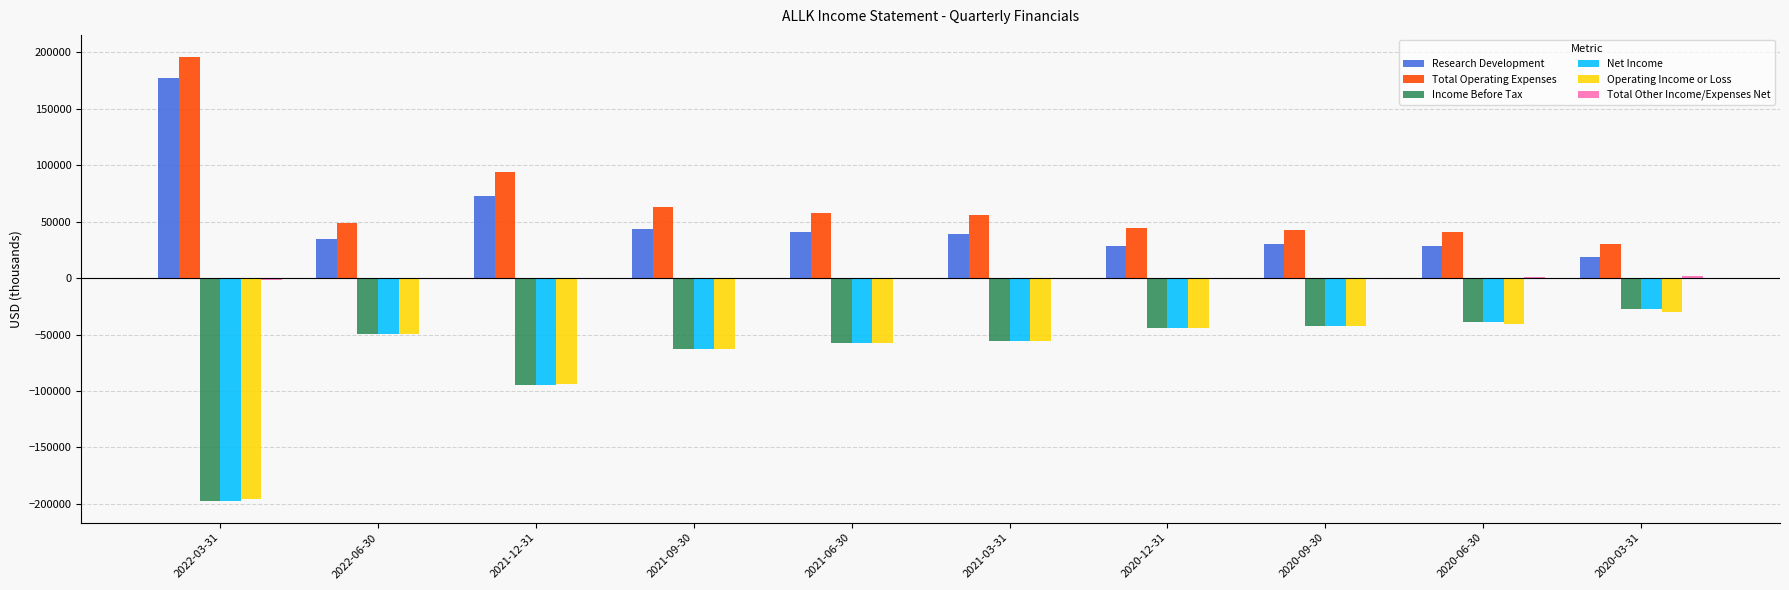

What is the maximum value shown in the chart?

195700